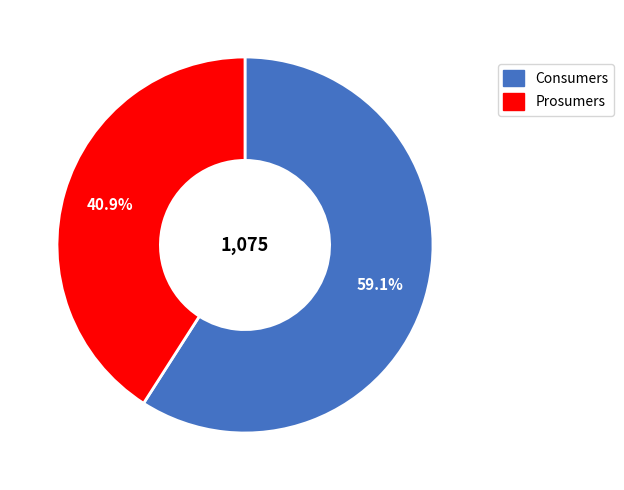

What is the ratio of the value at Consumers to the value at Prosumers?

1.4